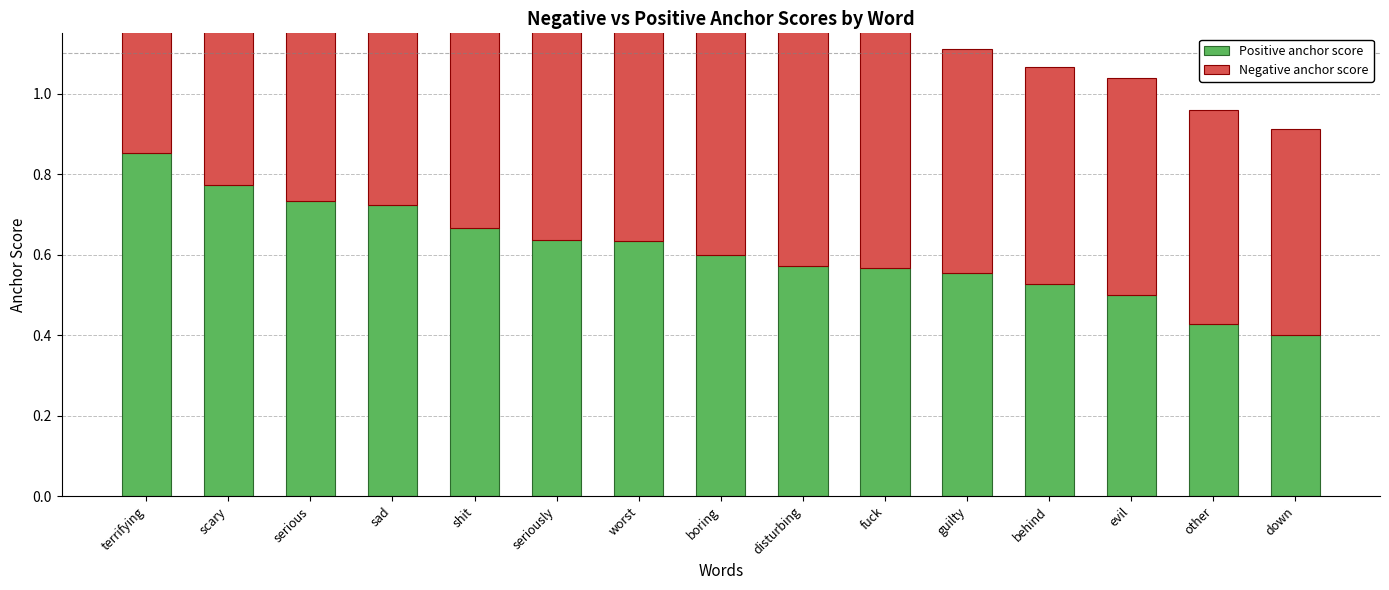

Which series has the largest range (max minus min)?

Positive anchor score